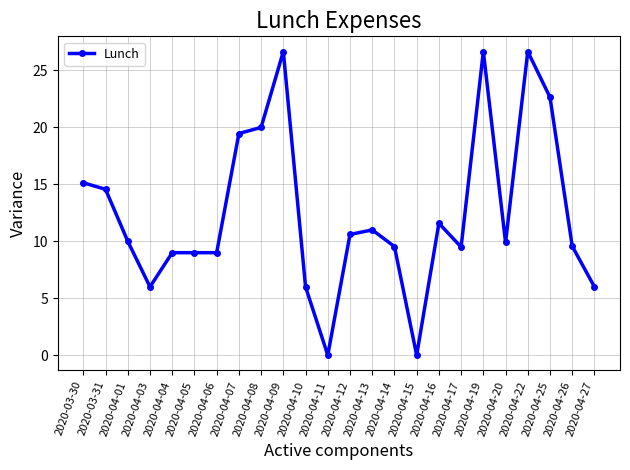

What is the maximum value shown in the chart?

26.7